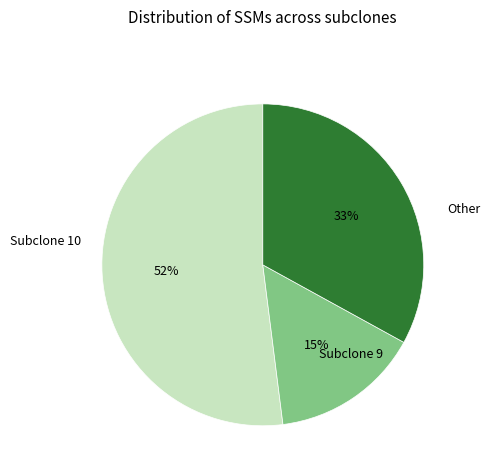

To the nearest percent, what is the average slice percentage?

33%